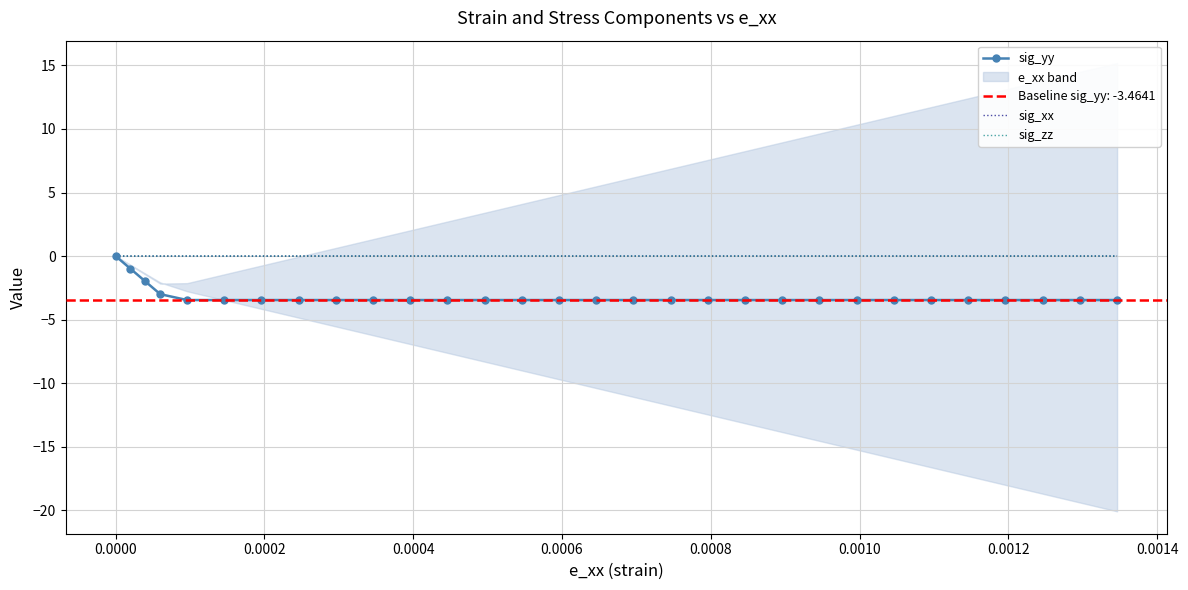

Is it true that sig_xx equals -0.0 at 0.0010?

True